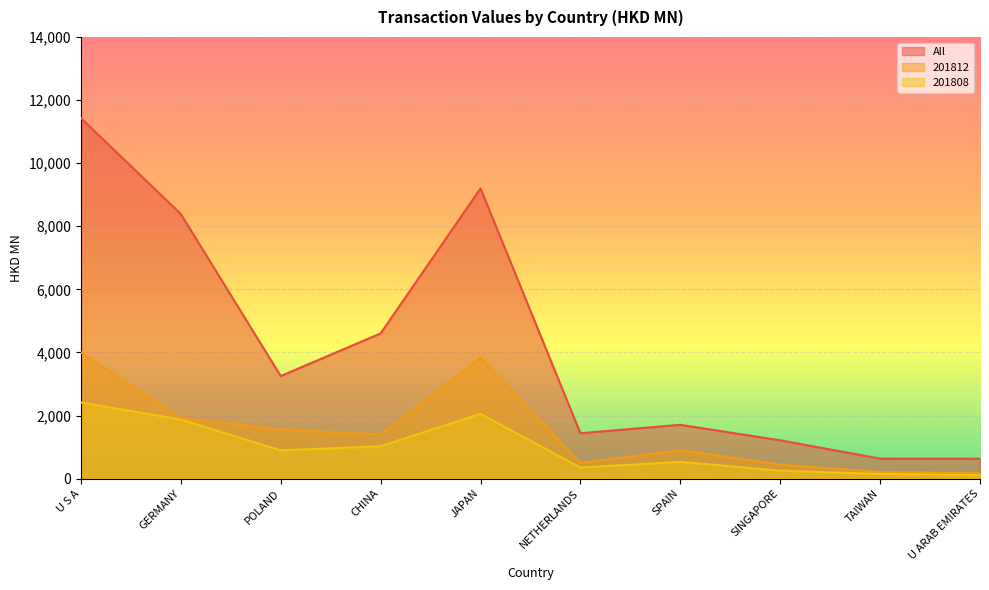

Reading right to left, extract all data points from this chart.

All: U ARAB EMIRATES=631.4	TAIWAN=634.1	SINGAPORE=1214.3	SPAIN=1705.1	NETHERLANDS=1439.4	JAPAN=9198.4	CHINA=4602.1	POLAND=3251.7	GERMANY=8387.9	U S A=11427.9
201812: U ARAB EMIRATES=169.2	TAIWAN=210.8	SINGAPORE=443.2	SPAIN=903.8	NETHERLANDS=492.3	JAPAN=3830.9	CHINA=1397.9	POLAND=1554.0	GERMANY=1921.2	U S A=4001.9
201808: U ARAB EMIRATES=107.6	TAIWAN=148.2	SINGAPORE=252.5	SPAIN=531.9	NETHERLANDS=350.1	JAPAN=2051.6	CHINA=1027.1	POLAND=896.6	GERMANY=1872.3	U S A=2414.8